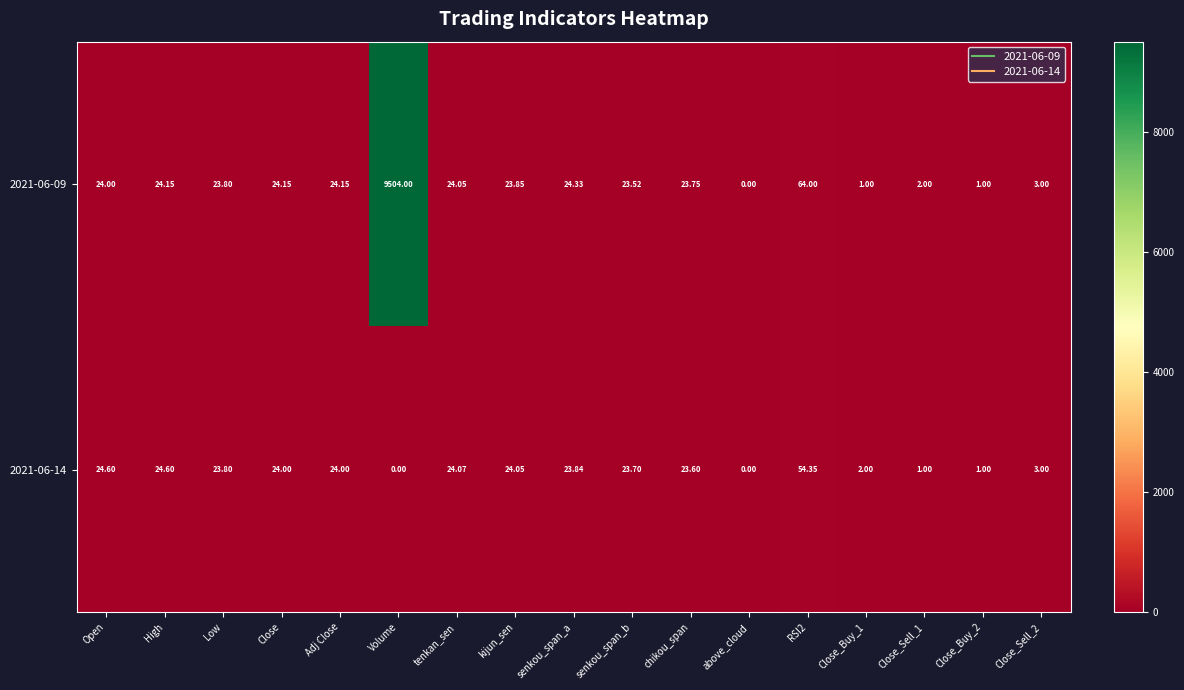

Which category has the highest value across all series?

Volume